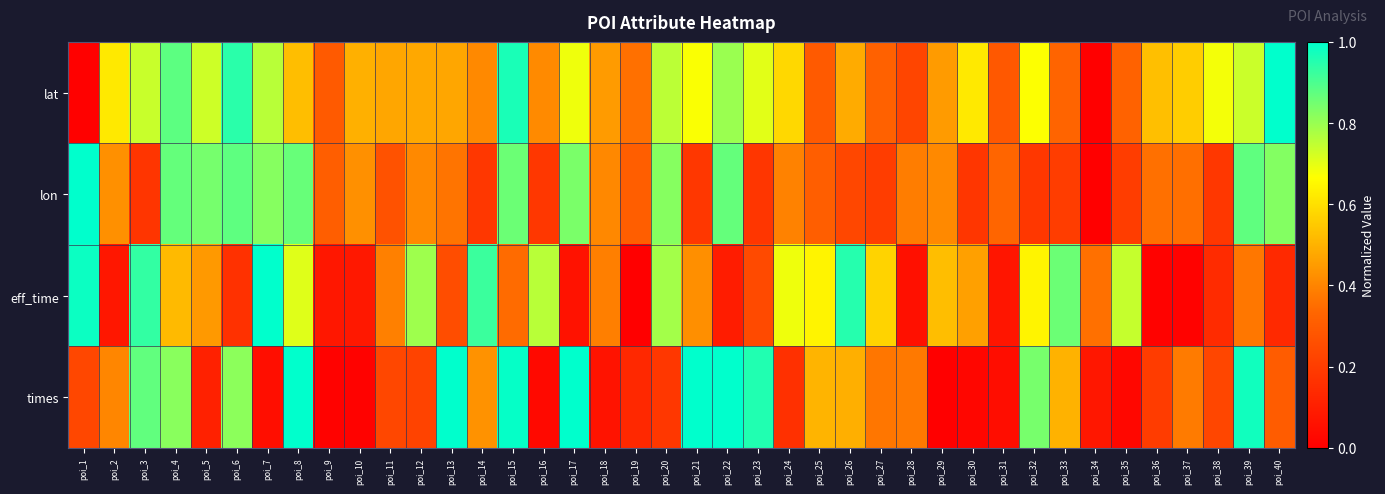

How many series are shown in this chart?

4